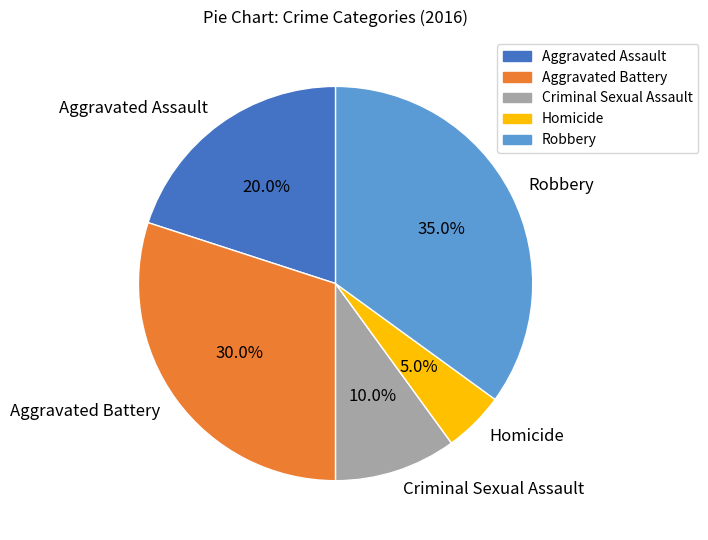

How many segments does this pie chart have?

5